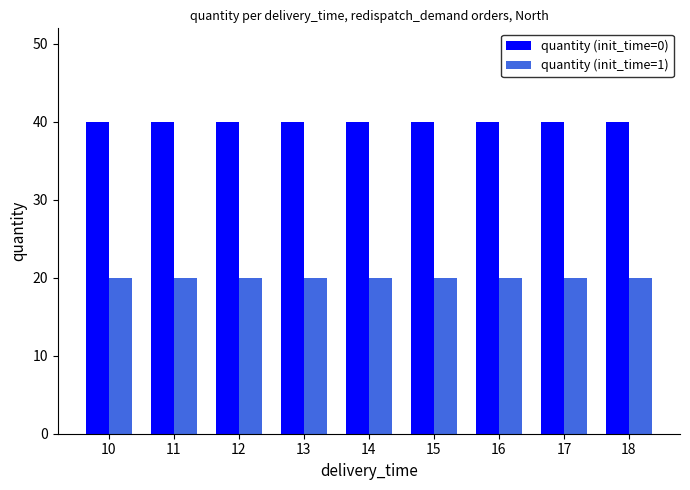

Are the bars horizontal?

No